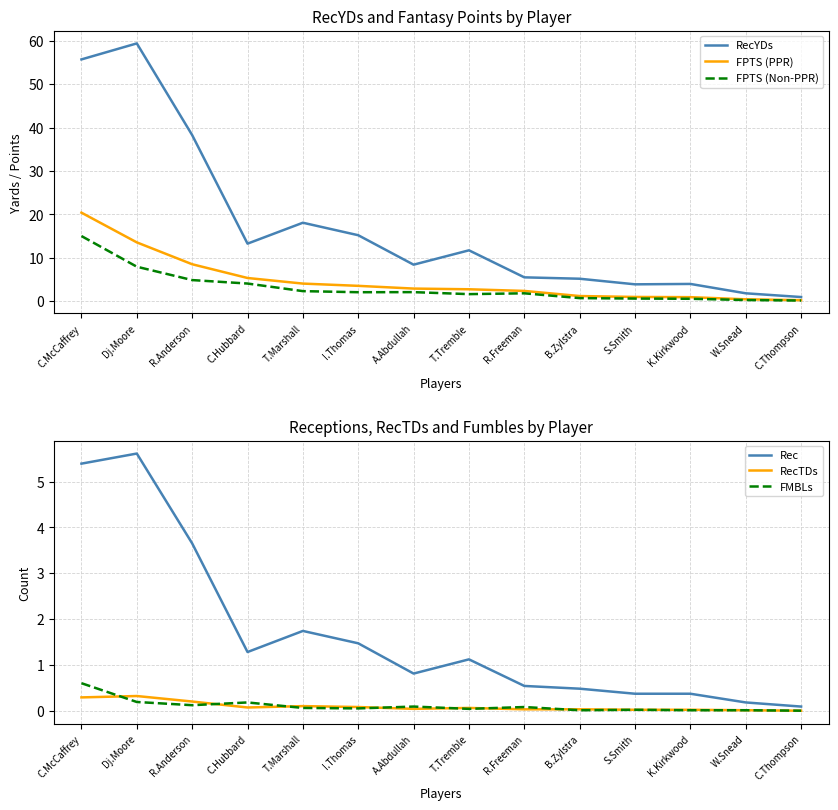

What is the average value of the RecYDs series?

17.2